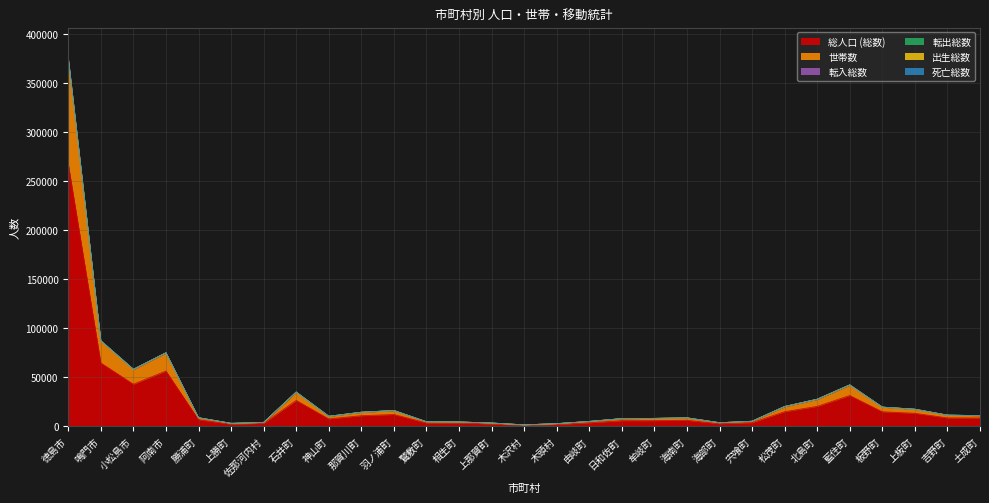

Reading left to right, list all the values displayed in this chart.

総人口 (総数): 徳島市=267657	鳴門市=64486	小松島市=42792	阿南市=56296	勝浦町=6623	上勝町=2053	佐那河内村=2924	石井町=26263	神山町=7395	那賀川町=10667	羽ノ浦町=11928	鷲敷町=3309	相生町=3224	上那賀町=2277	木沢村=927	木頭村=1753	由岐町=3431	日和佐町=5620	牟岐町=5611	海南町=5999	海部町=2480	宍喰町=3585	松茂町=14767	北島町=20183	藍住町=31275	板野町=14679	上板町=13133	吉野町=8429	土成町=8308
世帯数: 徳島市=376401	鳴門市=87188	小松島市=58038	阿南市=74917	勝浦町=8601	上勝町=2854	佐那河内村=3764	石井町=34791	神山町=10061	那賀川町=14211	羽ノ浦町=15975	鷲敷町=4485	相生町=4279	上那賀町=3198	木沢村=1308	木頭村=2557	由岐町=4809	日和佐町=7699	牟岐町=7928	海南町=8484	海部町=3500	宍喰町=5009	松茂町=20067	北島町=27493	藍住町=42132	板野町=19447	上板町=17275	吉野町=11237	土成町=10752
転入総数: 徳島市=376179	鳴門市=87142	小松島市=58011	阿南市=74886	勝浦町=8597	上勝町=2853	佐那河内村=3764	石井町=34776	神山町=10059	那賀川町=14202	羽ノ浦町=15969	鷲敷町=4482	相生町=4279	上那賀町=3196	木沢村=1308	木頭村=2557	由岐町=4807	日和佐町=7693	牟岐町=7928	海南町=8479	海部町=3499	宍喰町=5005	松茂町=20056	北島町=27476	藍住町=42098	板野町=19434	上板町=17264	吉野町=11232	土成町=10750
転出総数: 徳島市=376552	鳴門市=87243	小松島市=58078	阿南市=74965	勝浦町=8608	上勝町=2857	佐那河内村=3764	石井町=34808	神山町=10070	那賀川町=14223	羽ノ浦町=15981	鷲敷町=4490	相生町=4281	上那賀町=3199	木沢村=1309	木頭村=2558	由岐町=4816	日和佐町=7709	牟岐町=7935	海南町=8493	海部町=3502	宍喰町=5010	松茂町=20077	北島町=27503	藍住町=42144	板野町=19459	上板町=17289	吉野町=11245	土成町=10760
出生総数: 徳島市=375460	鳴門市=86986	小松島市=57887	阿南市=74785	勝浦町=8586	上勝町=2849	佐那河内村=3751	石井町=34713	神山町=10031	那賀川町=14166	羽ノ浦町=15936	鷲敷町=4474	相生町=4269	上那賀町=3184	木沢村=1302	木頭村=2550	由岐町=4799	日和佐町=7666	牟岐町=7918	海南町=8451	海部町=3492	宍喰町=4994	松茂町=20001	北島町=27406	藍住町=41977	板野町=19398	上板町=17231	吉野町=11202	土成町=10730
死亡総数: 徳島市=374607	鳴門市=86825	小松島市=57776	阿南市=74682	勝浦町=8562	上勝町=2843	佐那河内村=3749	石井町=34623	神山町=10024	那賀川町=14137	羽ノ浦町=15895	鷲敷町=4460	相生町=4262	上那賀町=3182	木沢村=1300	木頭村=2547	由岐町=4796	日和佐町=7658	牟岐町=7909	海南町=8402	海部町=3491	宍喰町=4981	松茂町=19929	北島町=27283	藍住町=41849	板野町=19363	上板町=17194	吉野町=11186	土成町=10711